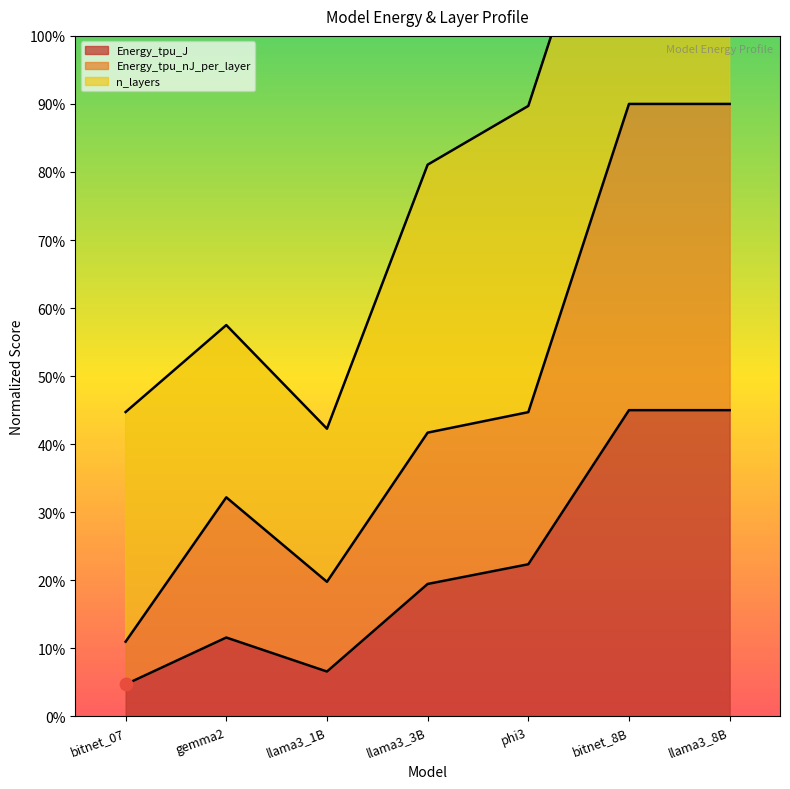

At how many categories does at least one series exceed 0?

7